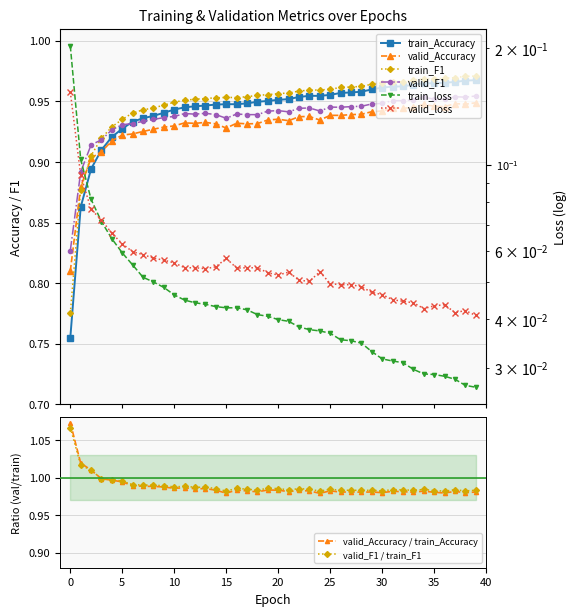

What is the difference between the highest and lowest values at 3?

0.8